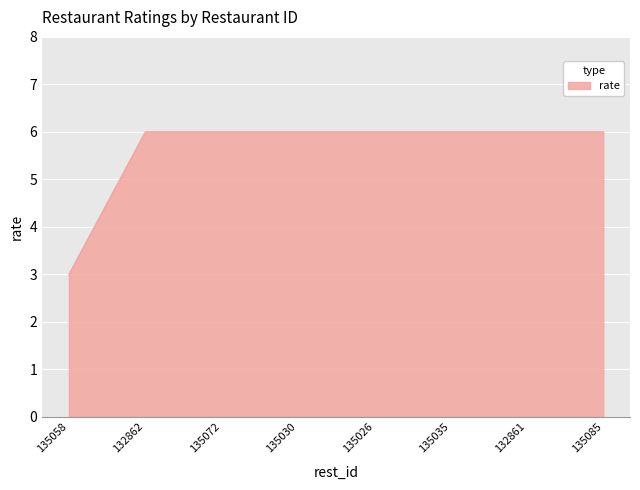

What is the greatest value displayed?

6